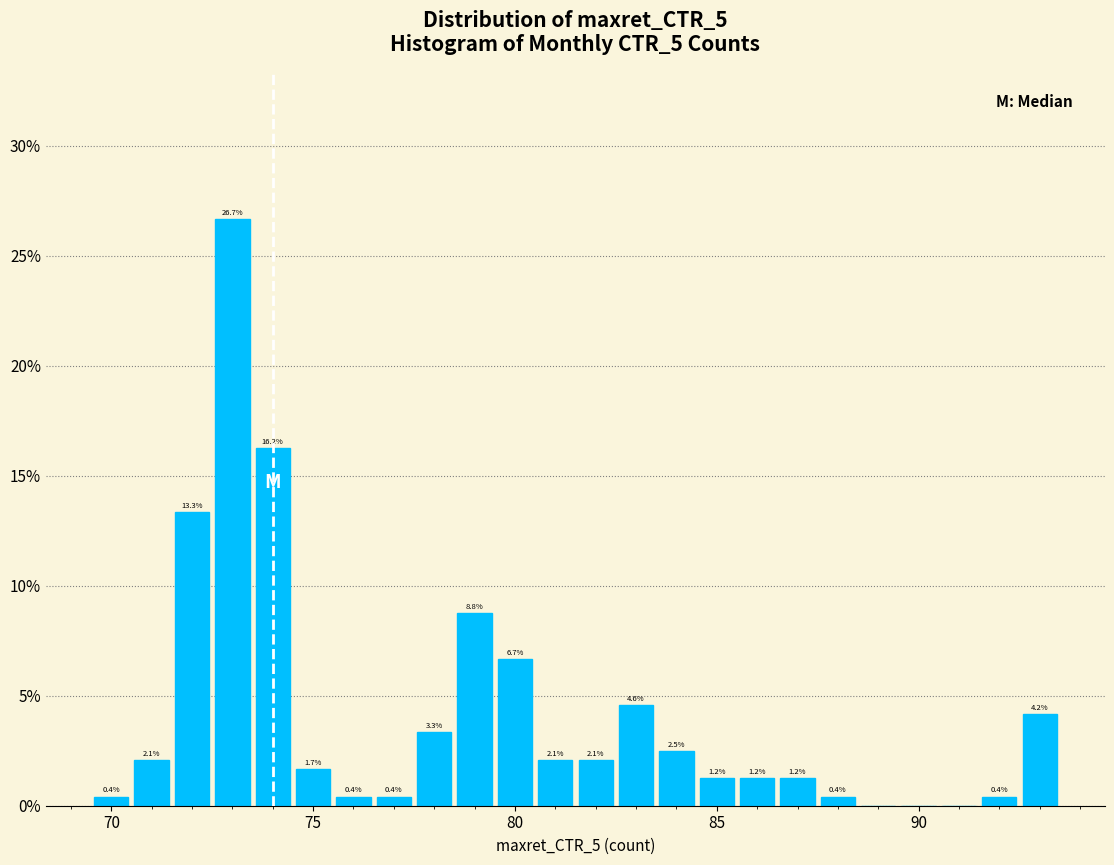

Read against the x-axis, roughly where is the centre of the tallest bar?

73.0